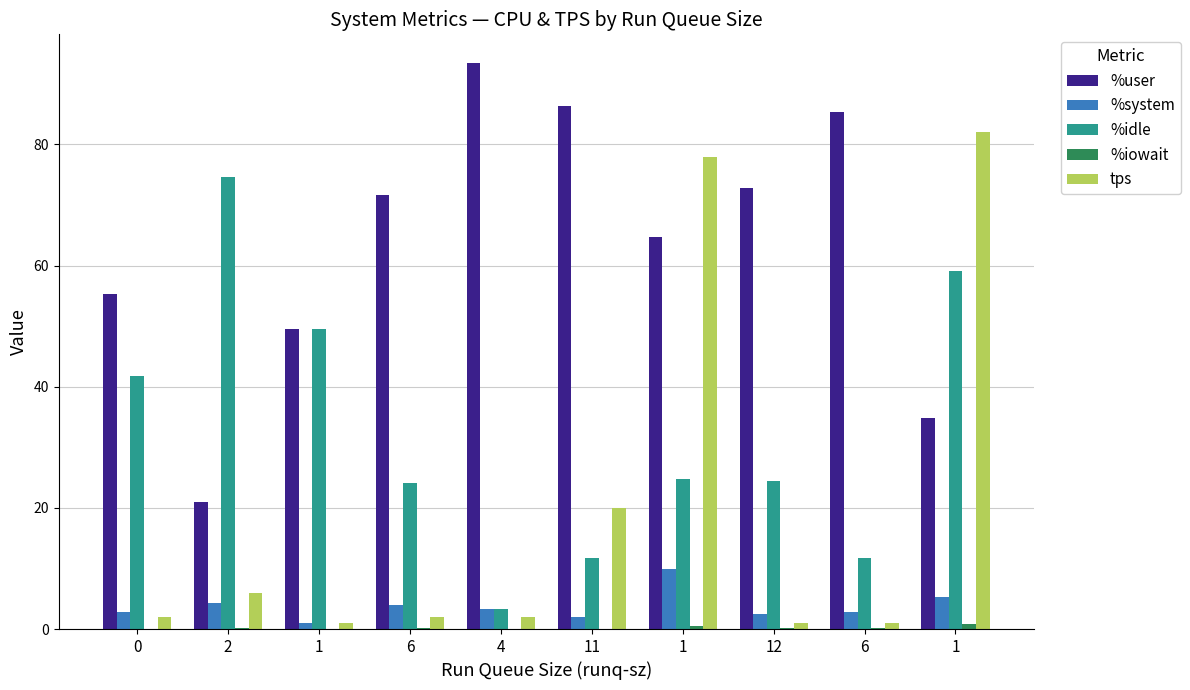

At 6, list the series in order from largest to smallest.

%user, %idle, %system, tps, %iowait